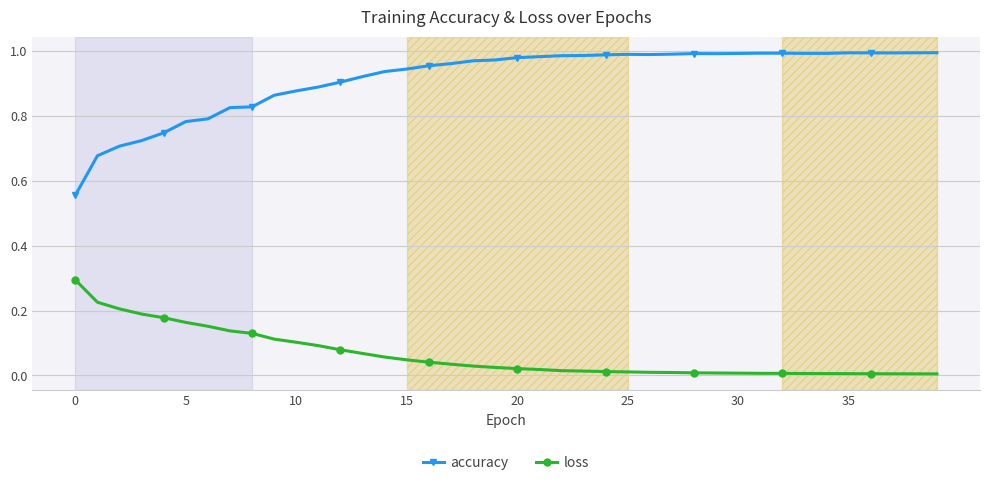

What are all the series names shown in the legend?

accuracy, loss